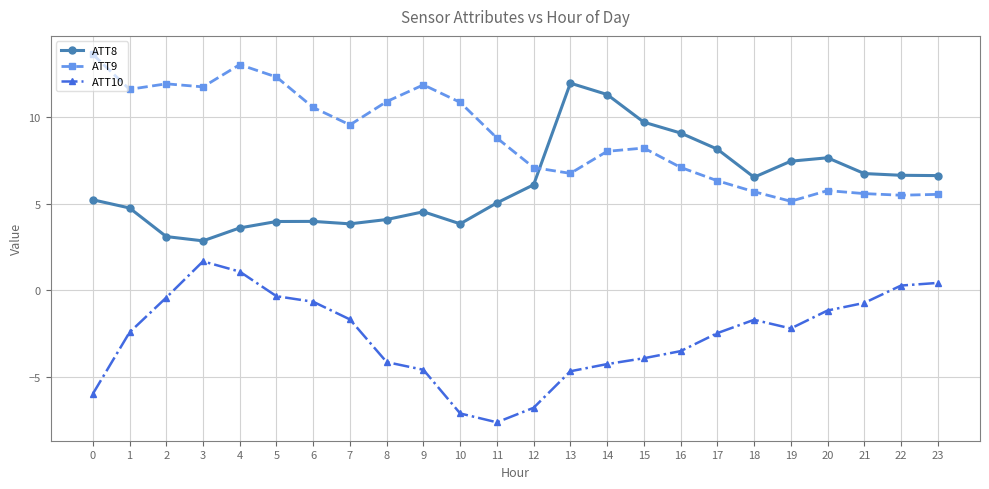

Is the value of ATT9 at 10 greater than the value of ATT8 at 16?

Yes